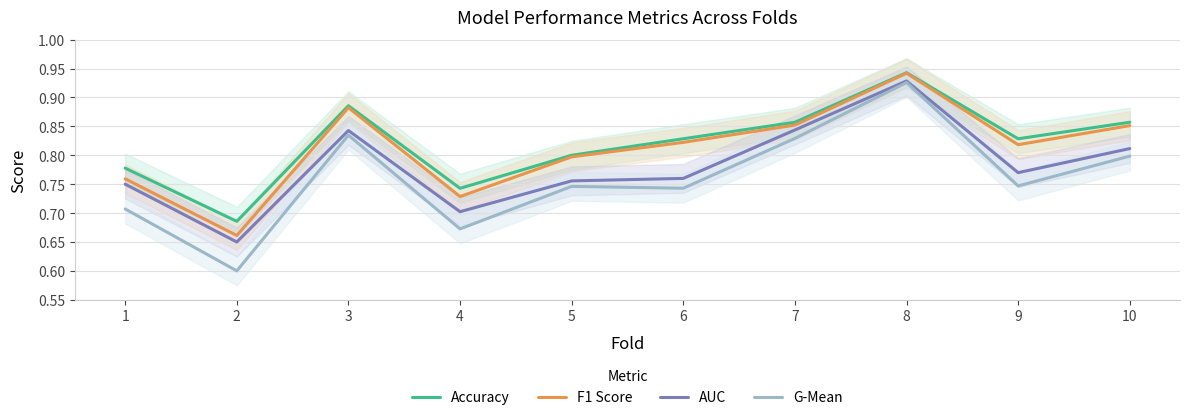

True or false: G-Mean has a value of 0.6 at 3.

False